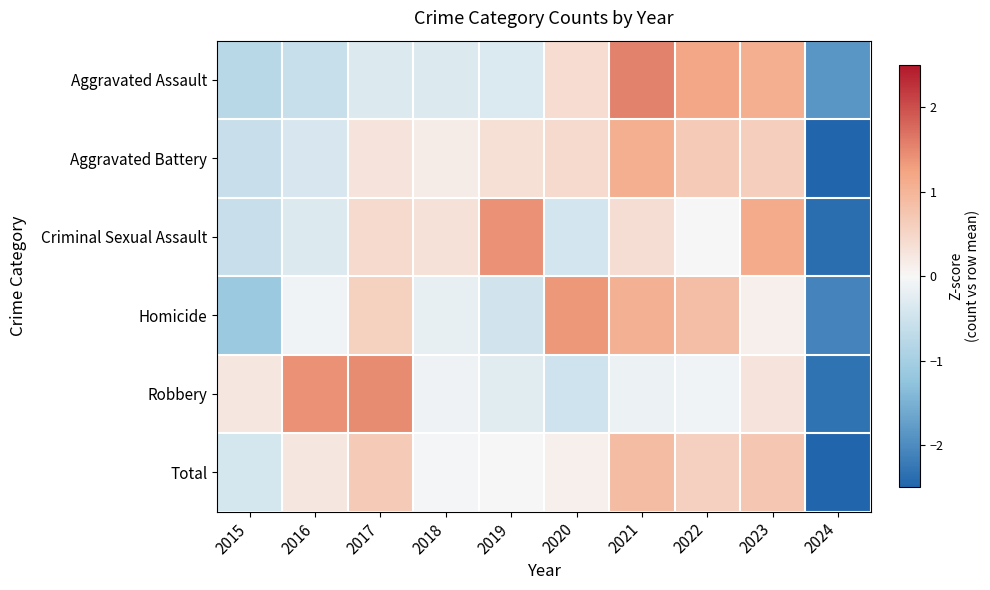

Reading right to left, list all the values displayed in this chart.

Aggravated Assault: 2024=-1.9	2023=1.1	2022=1.2	2021=1.6	2020=0.4	2019=-0.3	2018=-0.3	2017=-0.3	2016=-0.6	2015=-0.8
Aggravated Battery: 2024=-2.7	2023=0.6	2022=0.7	2021=1.1	2020=0.4	2019=0.4	2018=0.2	2017=0.3	2016=-0.4	2015=-0.6
Criminal Sexual Assault: 2024=-2.4	2023=1.2	2022=0.0	2021=0.4	2020=-0.4	2019=1.4	2018=0.3	2017=0.4	2016=-0.3	2015=-0.6
Homicide: 2024=-2.1	2023=0.1	2022=0.9	2021=1.1	2020=1.3	2019=-0.5	2018=-0.2	2017=0.6	2016=-0.1	2015=-1.1
Robbery: 2024=-2.3	2023=0.3	2022=-0.1	2021=-0.1	2020=-0.5	2019=-0.3	2018=-0.1	2017=1.5	2016=1.4	2015=0.2
Total: 2024=-2.8	2023=0.7	2022=0.6	2021=0.9	2020=0.1	2019=0.0	2018=-0.1	2017=0.7	2016=0.2	2015=-0.4